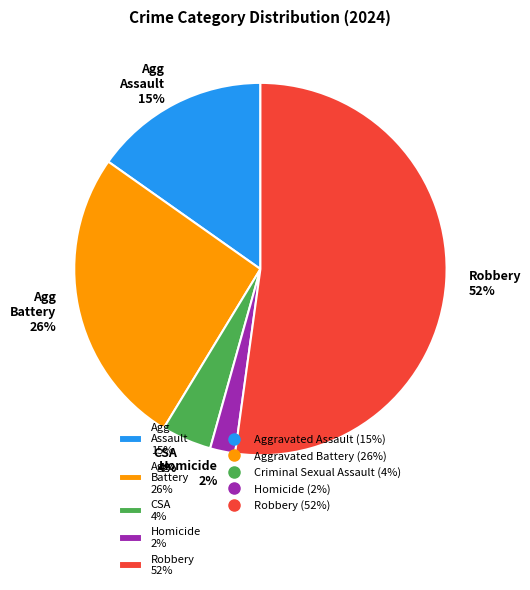

How many segments does this pie chart have?

5